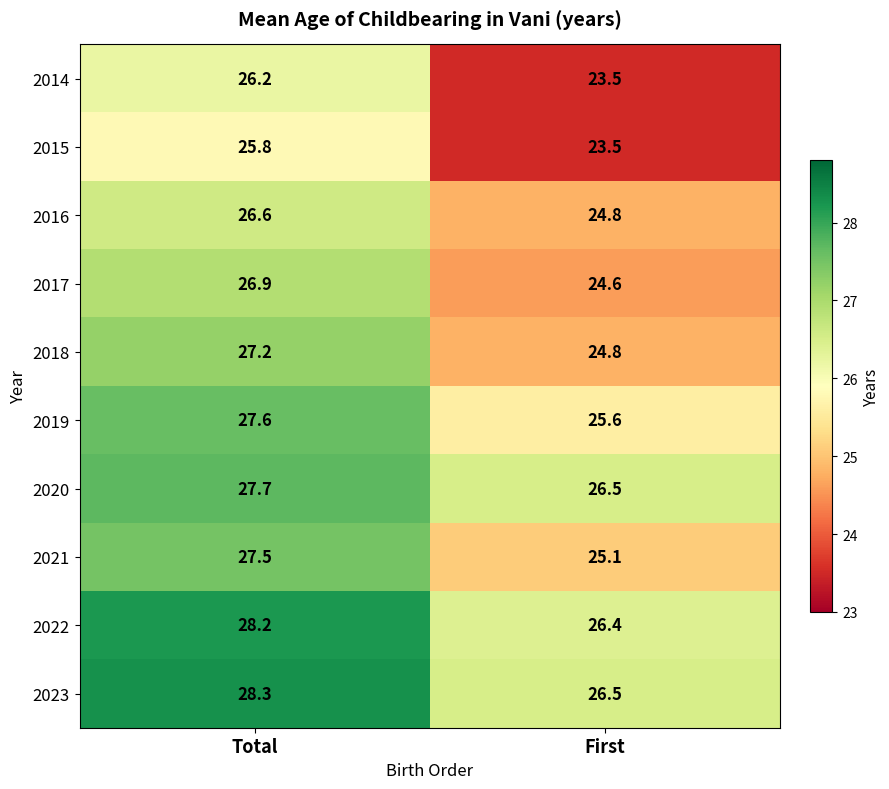

Reading right to left, list all the values displayed in this chart.

2014: First=23.5	Total=26.2
2015: First=23.5	Total=25.8
2016: First=24.8	Total=26.6
2017: First=24.6	Total=26.9
2018: First=24.8	Total=27.2
2019: First=25.6	Total=27.6
2020: First=26.5	Total=27.7
2021: First=25.1	Total=27.5
2022: First=26.4	Total=28.2
2023: First=26.5	Total=28.3